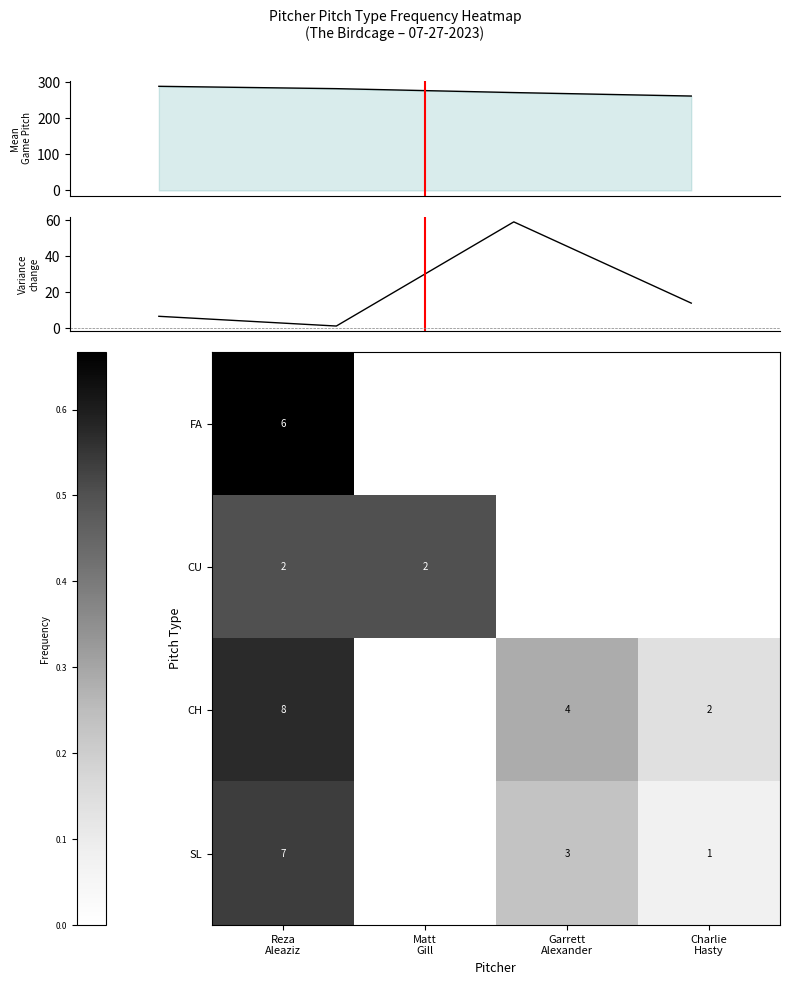

What is the spread (max minus min) of values at Reza
Aleaziz?

0.2